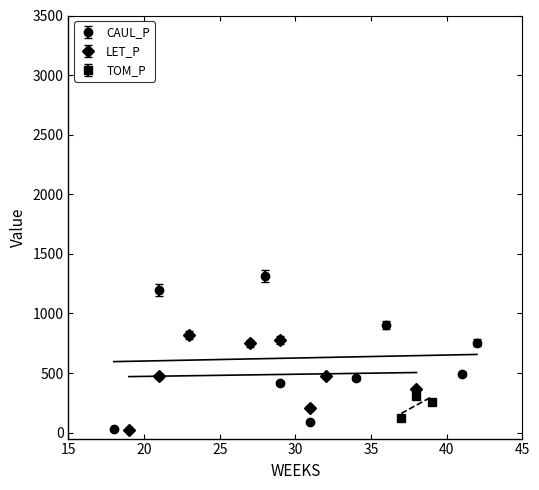

What is the value of the CAUL_P point at the 3rd from the left?

1315.9